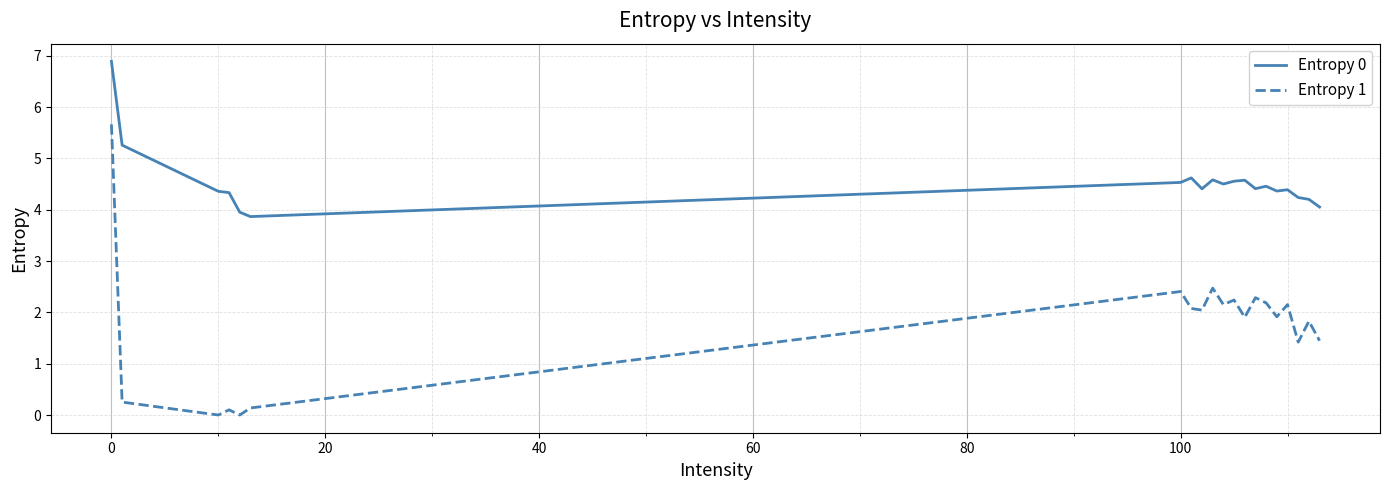

What is the difference between the second highest and minimum values in the Entropy 0 series?

1.4